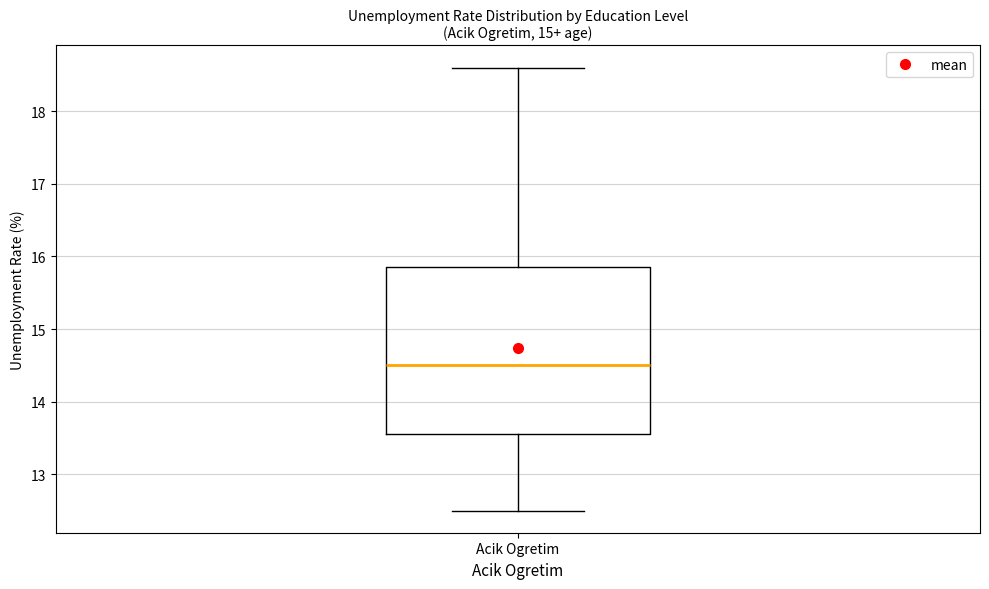

Where is the lower edge of the box for Acik Ogretim on the y-axis? The values are not printed on the chart, so give them approximately, as read against the axis.

13.6